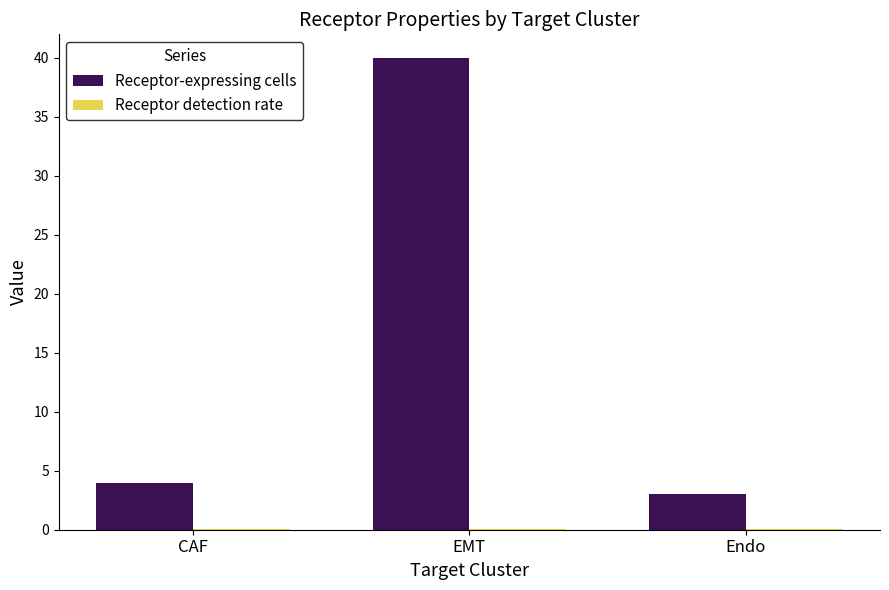

Which series changed the most between EMT and Endo?

Receptor-expressing cells